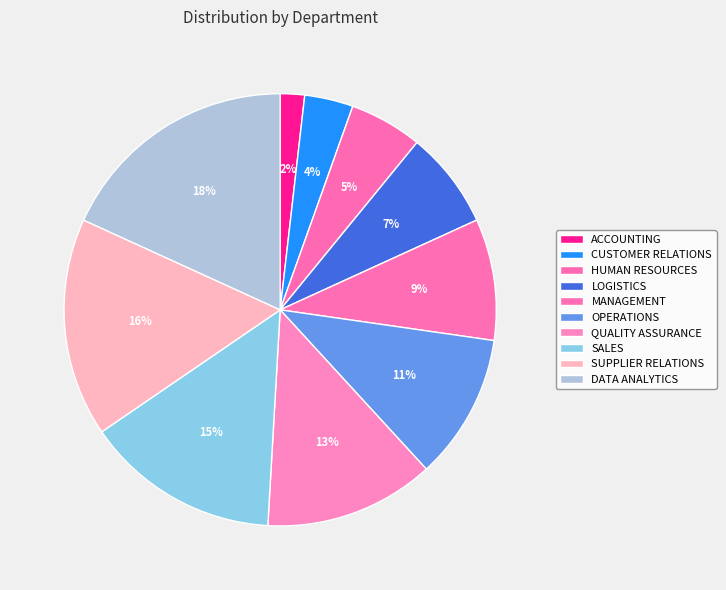

Does MANAGEMENT represent more than half of the total?

No